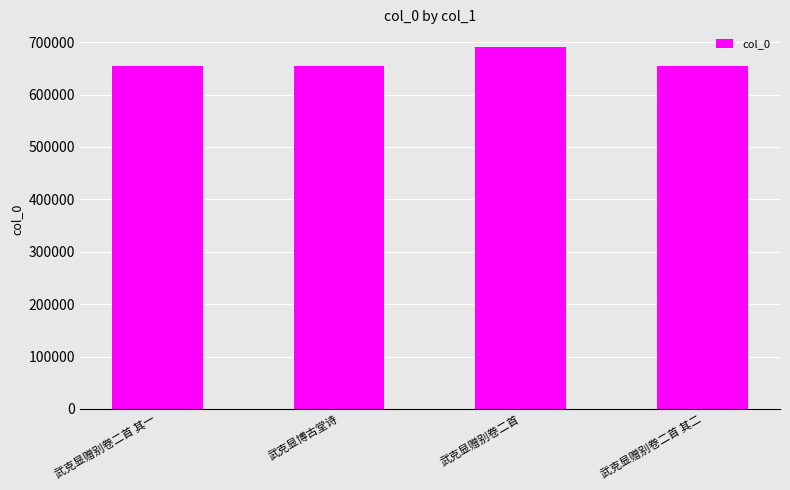

What is the sum of all values?

2652088